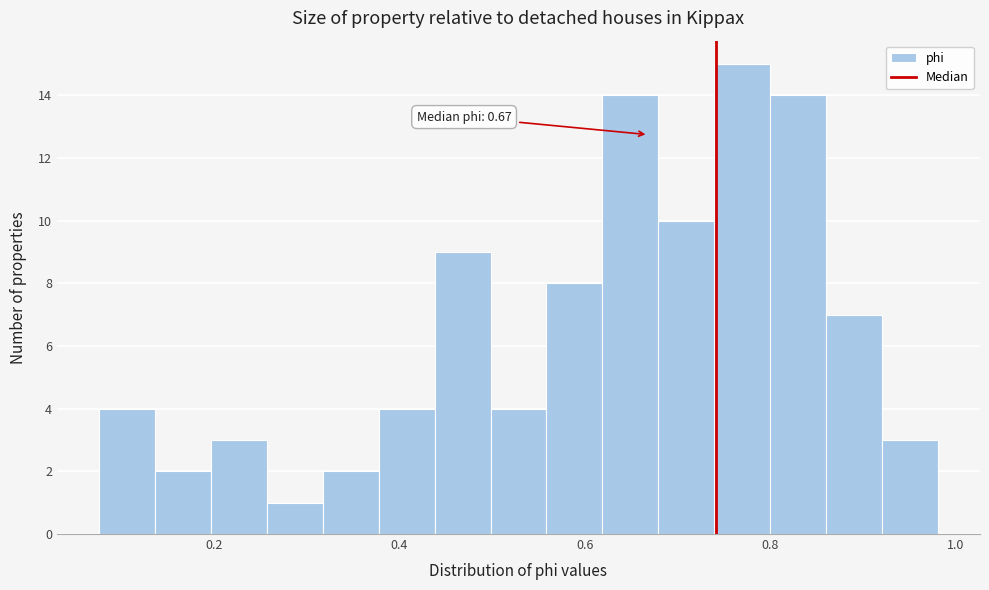

Around what value on the x-axis is the tallest bar? Give the approximate position of its centre, as read against the axis.

0.78